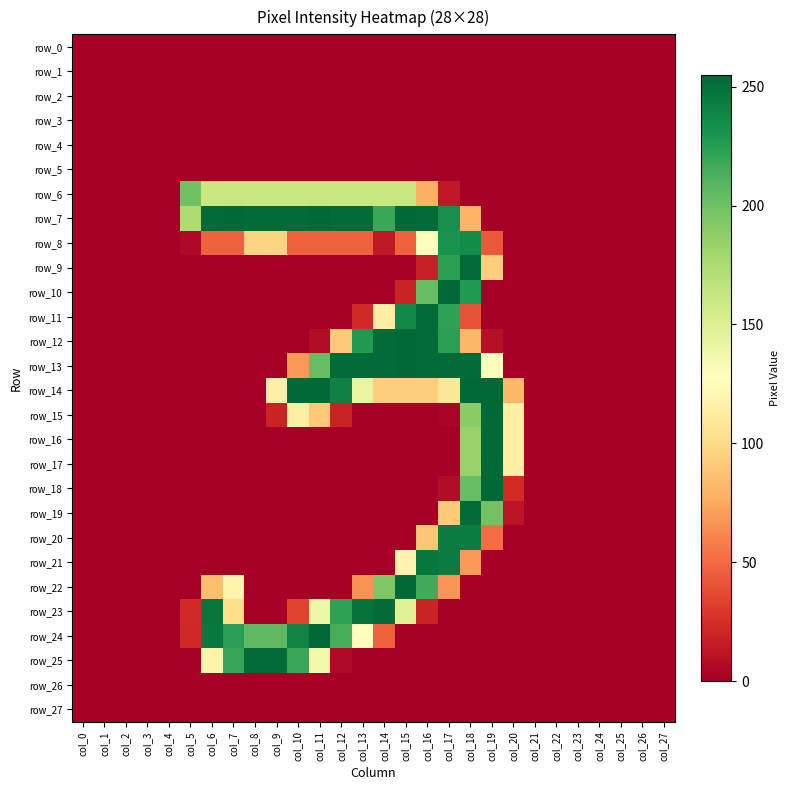

How many series are shown in this chart?

28